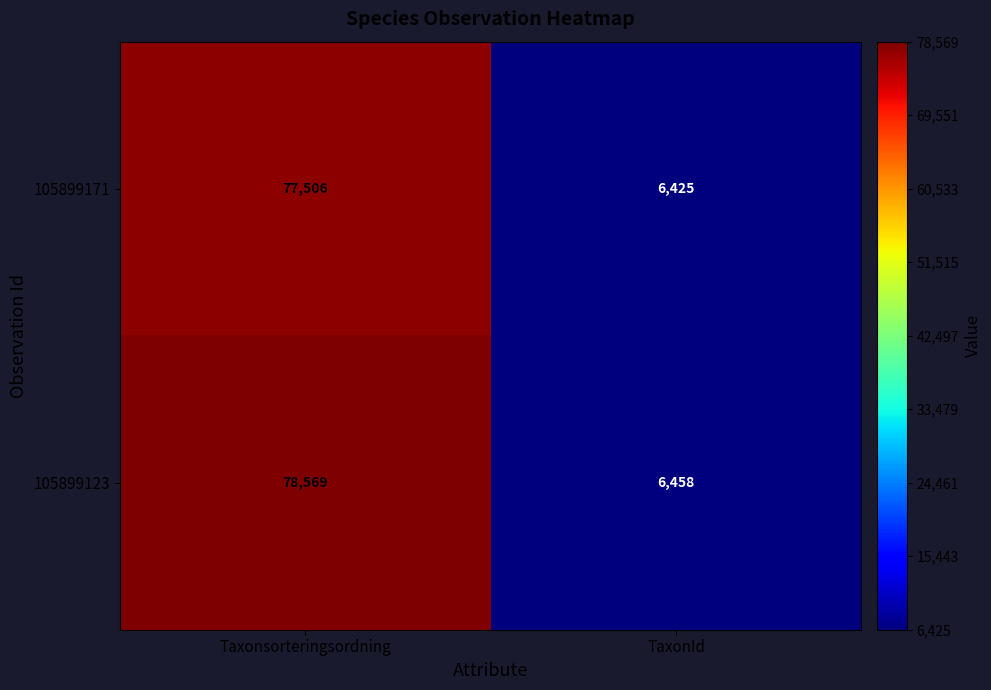

What is the sum of all 105899171 values?

83931